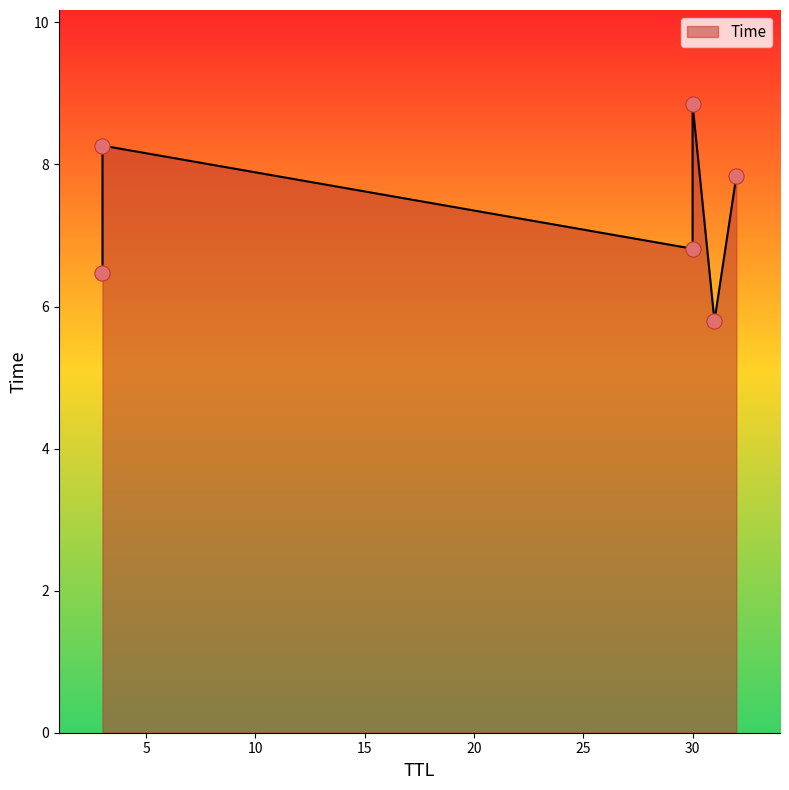

Approximately how many times larger is the value at 3 compared to 32?

0.8